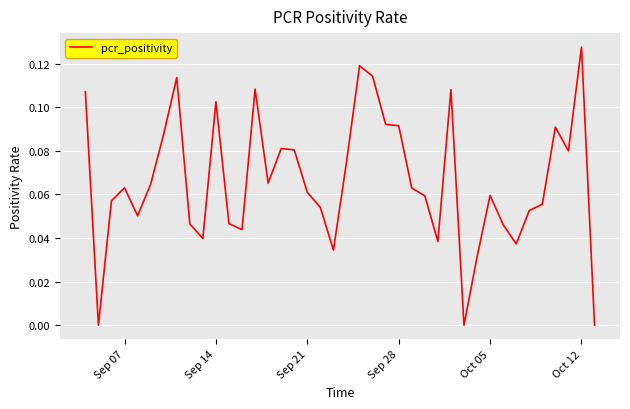

How many lines are shown in the chart?

1